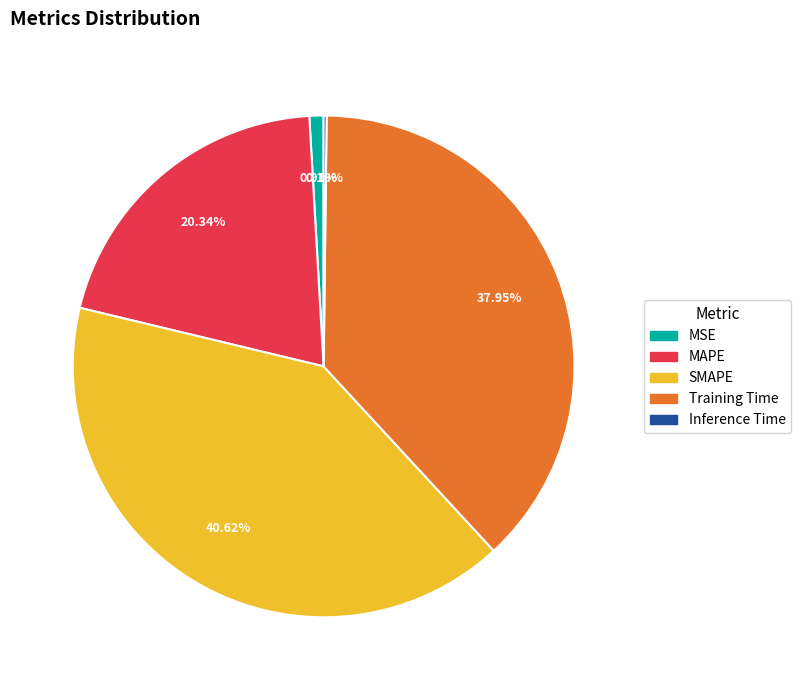

Combined, do MAPE and Training Time account for over 50%?

Yes